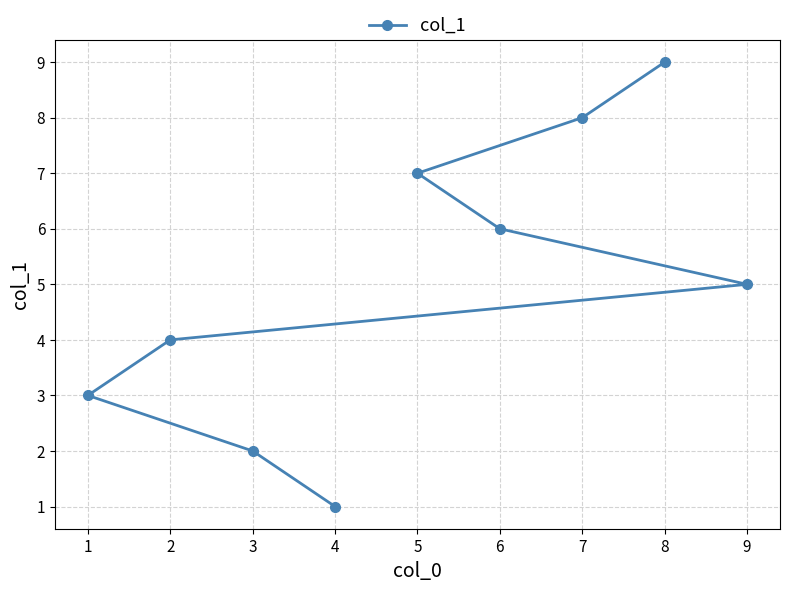

What is the value of the 9th point from the left?

5